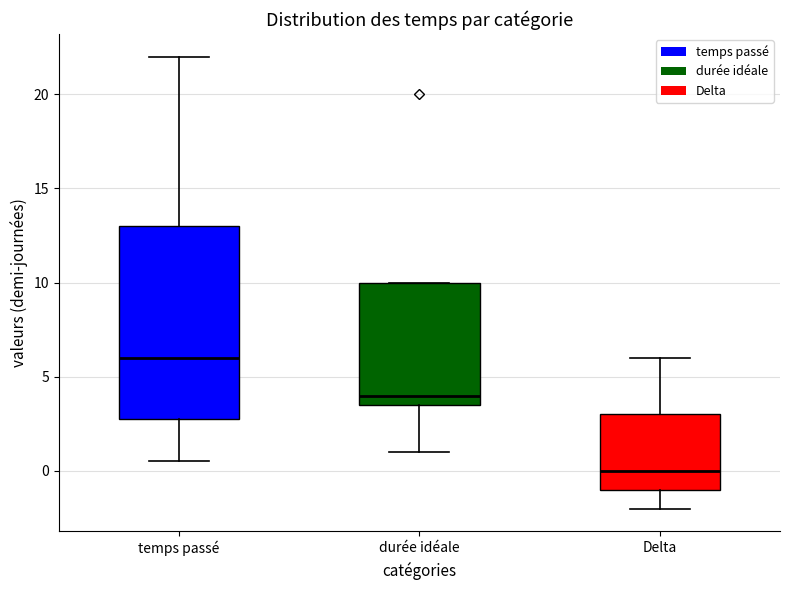

Reading left to right, read every box against the y-axis: the position of its median line, the range the box covers, and the ends of its whiskers. The values are not printed on the chart, so give them approximately, as read against the axis.

temps passé: median 6.0, box 3.0 to 13.0, whiskers 0.5 to 22.0
durée idéale: median 4.0, box 3.5 to 10.0, whiskers 1.0 to 10.0
Delta: median 0.0, box -1.0 to 3.0, whiskers -2.0 to 6.0